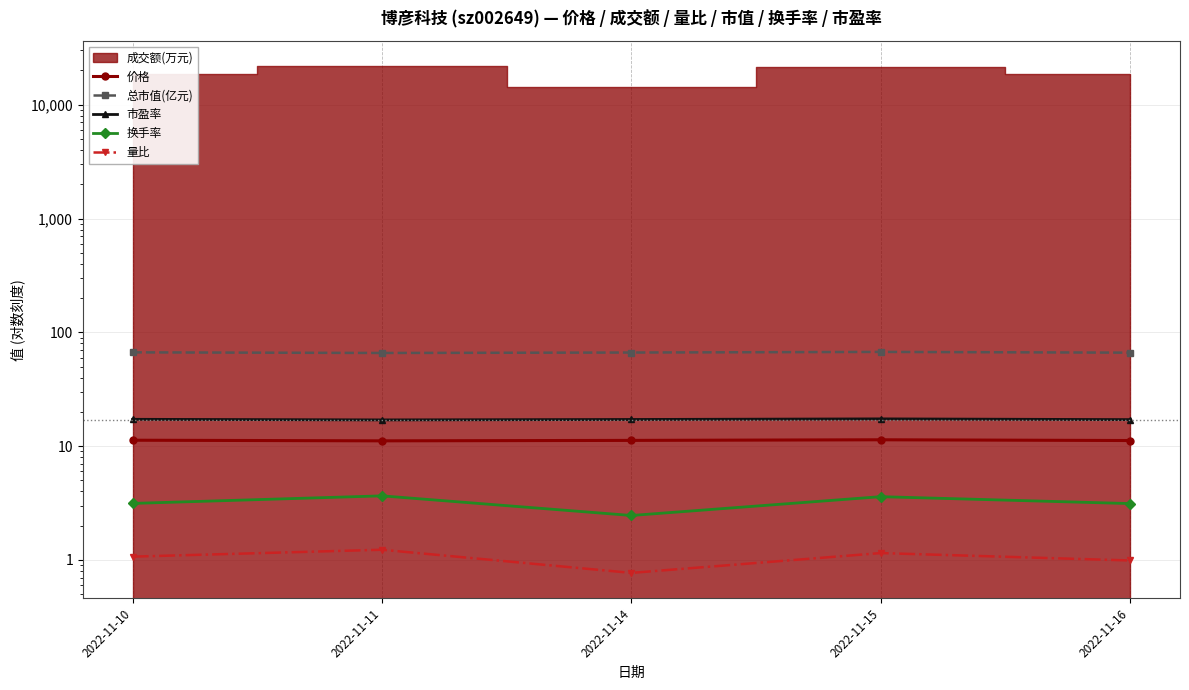

True or false: 价格 and 总市值(亿元) intersect in this chart.

False